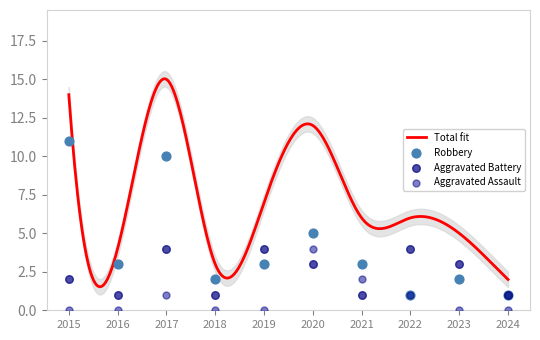

Which series contains the highest Y value?

Robbery